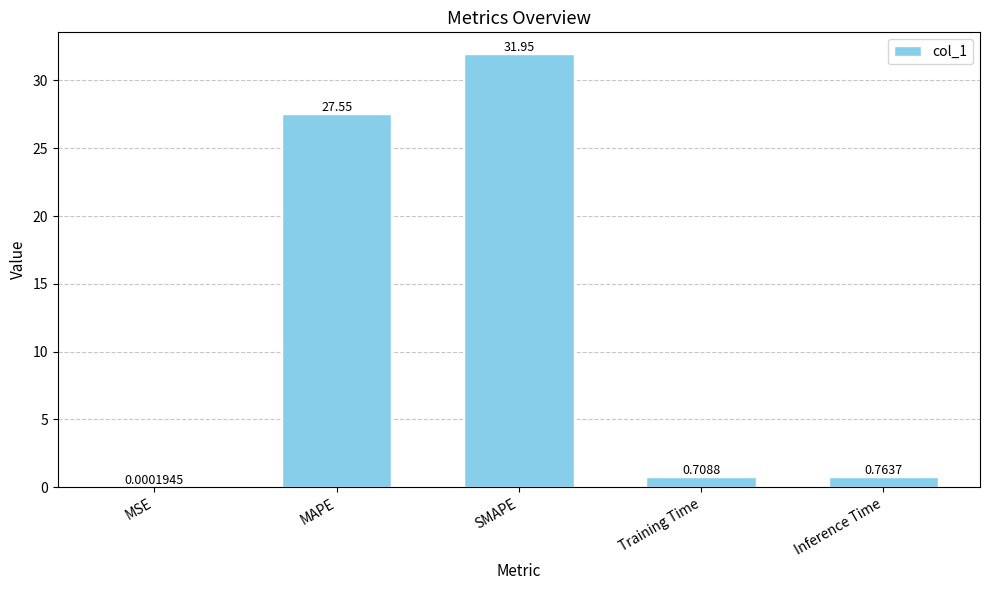

What is the change in value from Training Time to Inference Time?

+0.1